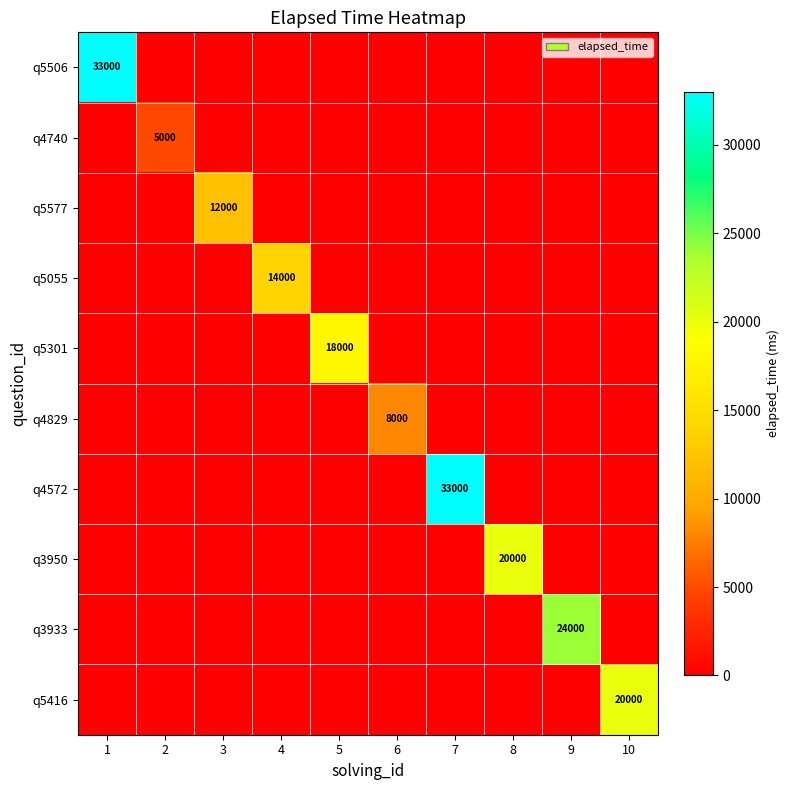

True or false: q4740 has a value of 5000 at 2.

True